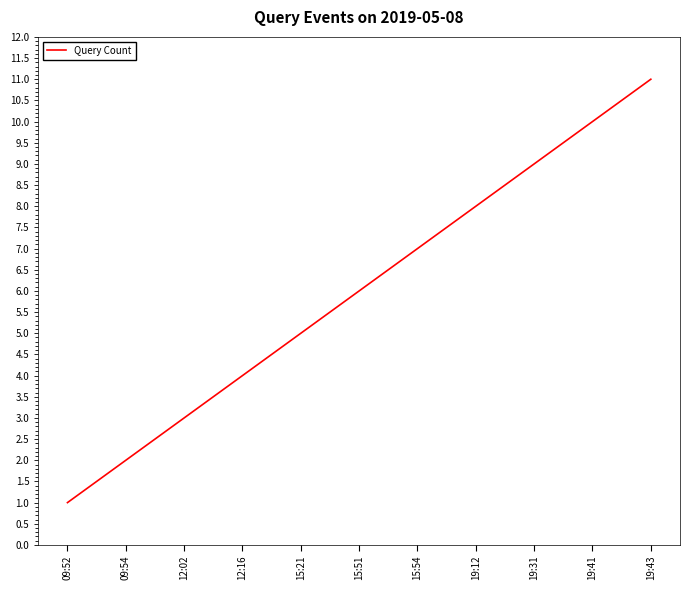

What is the sum of the values at 19:43 and 09:54?

13